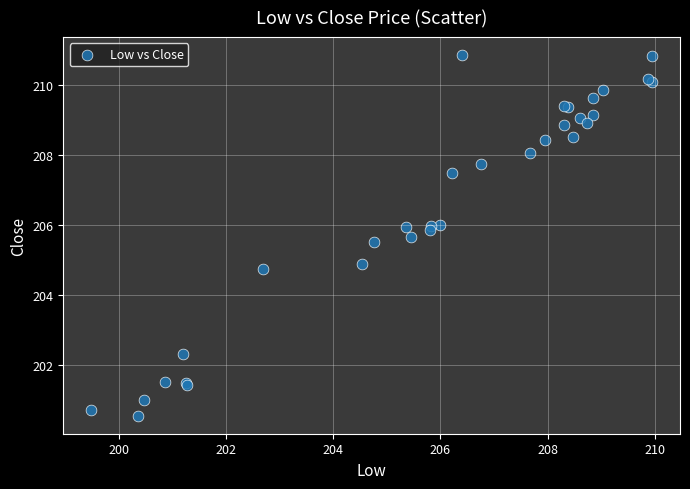

What Y value in the scatter plot is closest to 205?

204.9